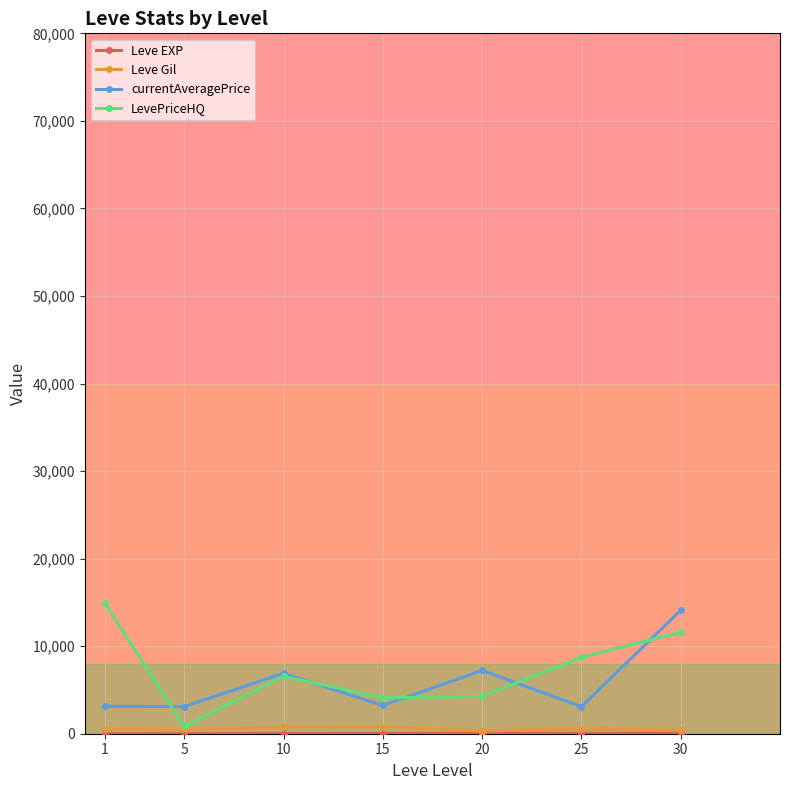

What is the value of the currentAveragePrice point at the 3rd from the left?

6896.7